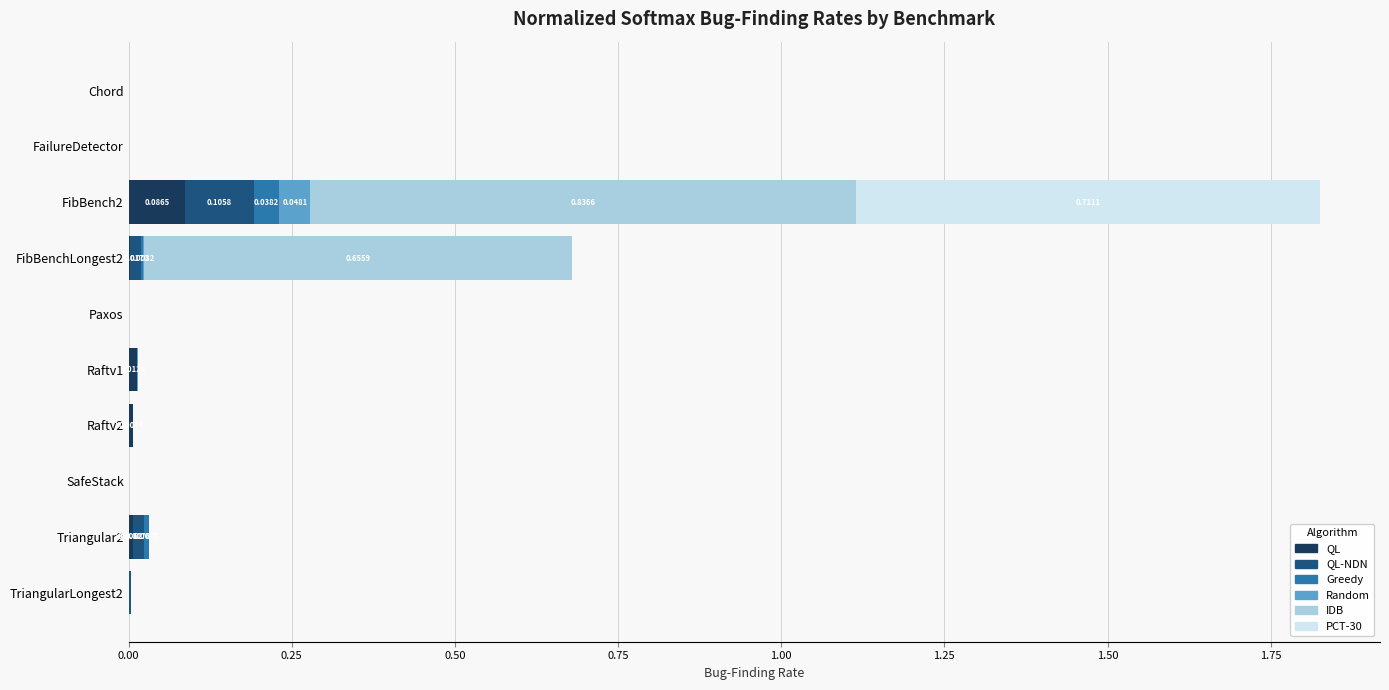

At which category is the sum across all series the highest?

FibBench2